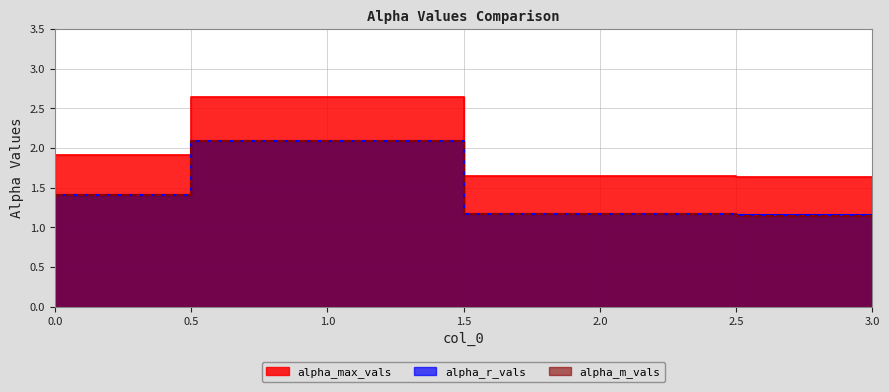

Which label corresponds to the smallest value in the chart?

3